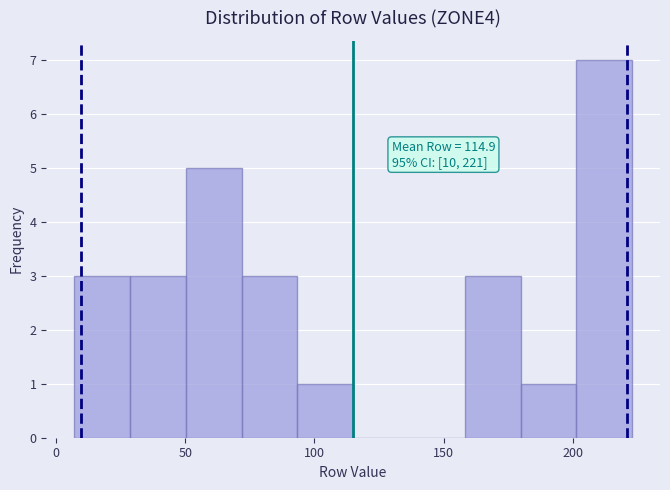

Which range on the x-axis has the tallest bar?

200 to 225